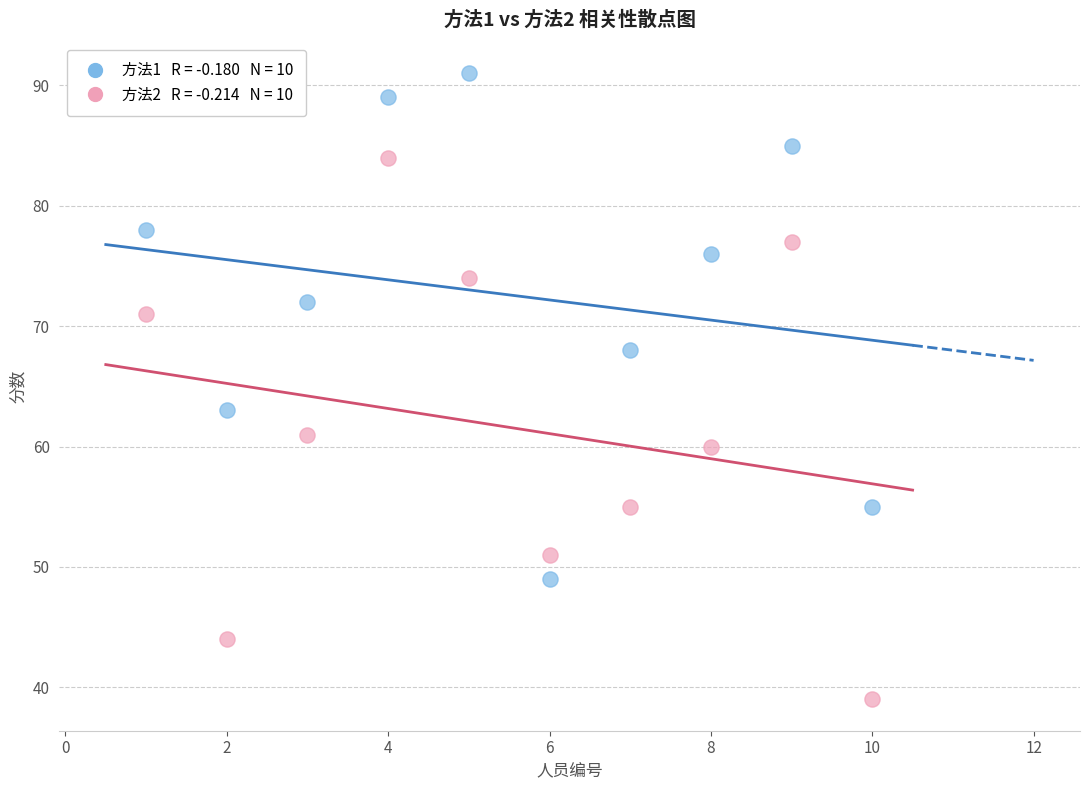

Across all series, what Y value is closest to 65?

63